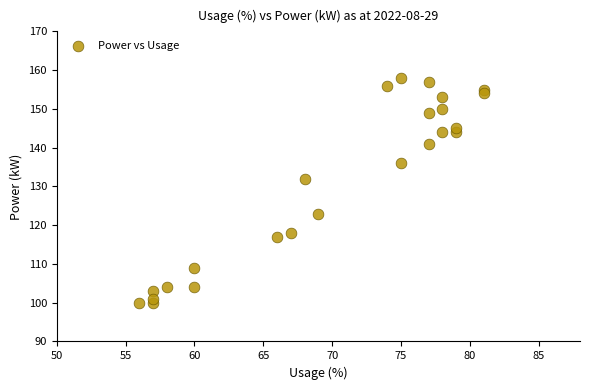

What is the range of X values (max minus min)?

25